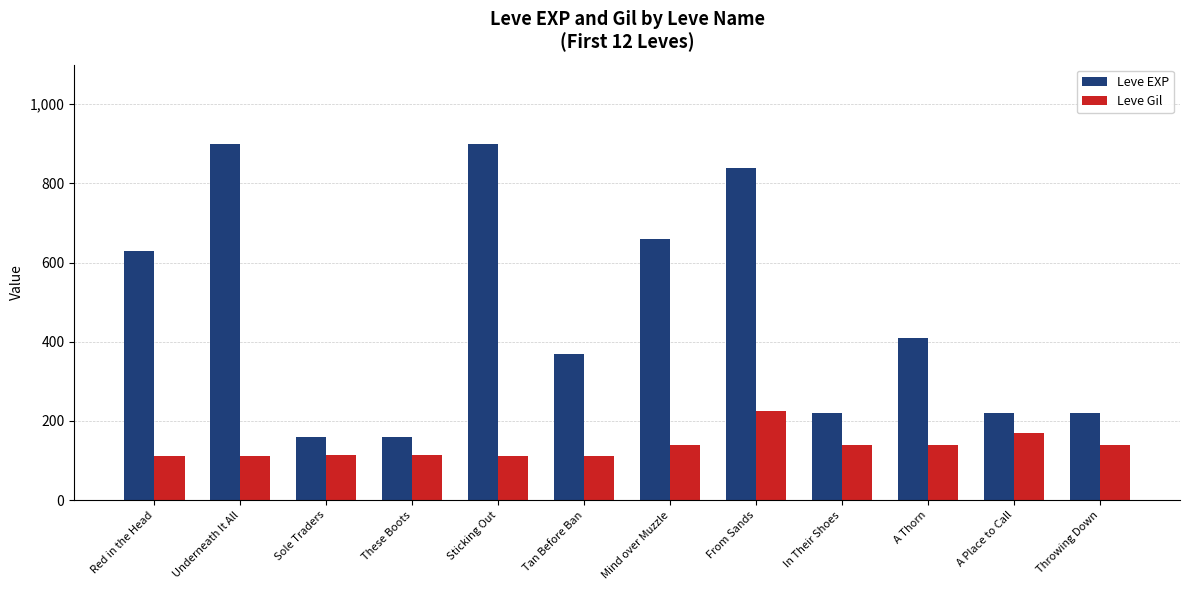

At These Boots, list the series in order from largest to smallest.

Leve EXP, Leve Gil